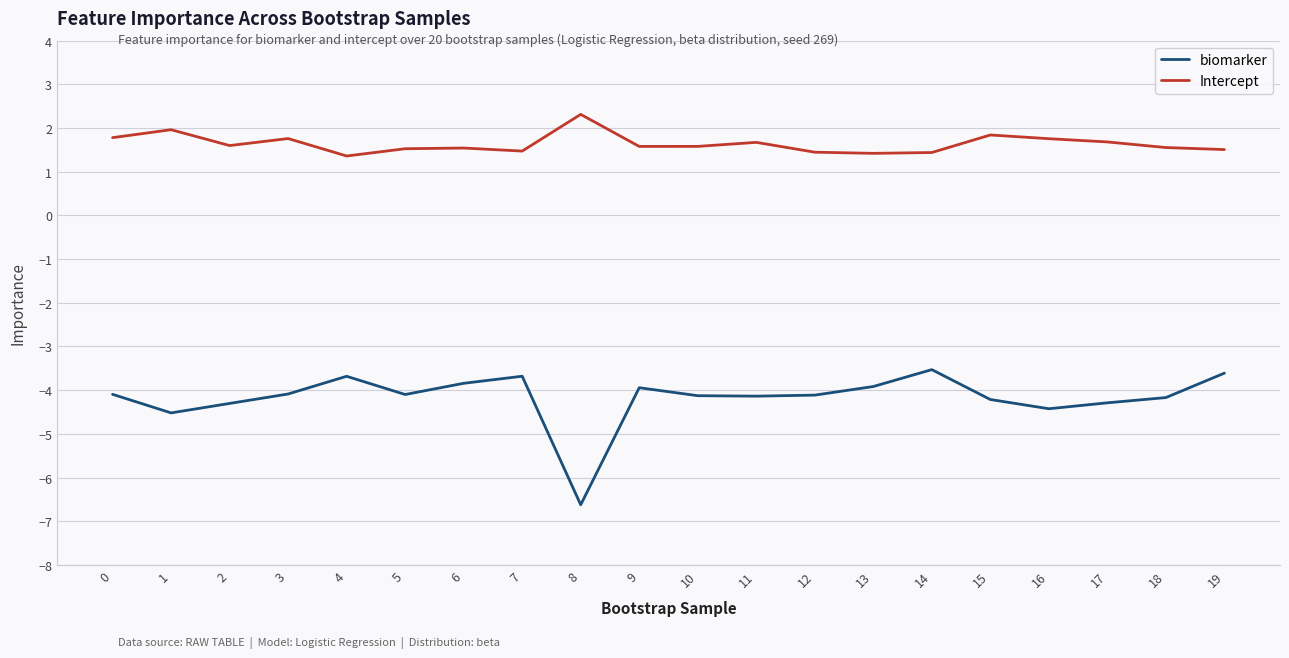

What is the spread (max minus min) of values at 14?

5.0